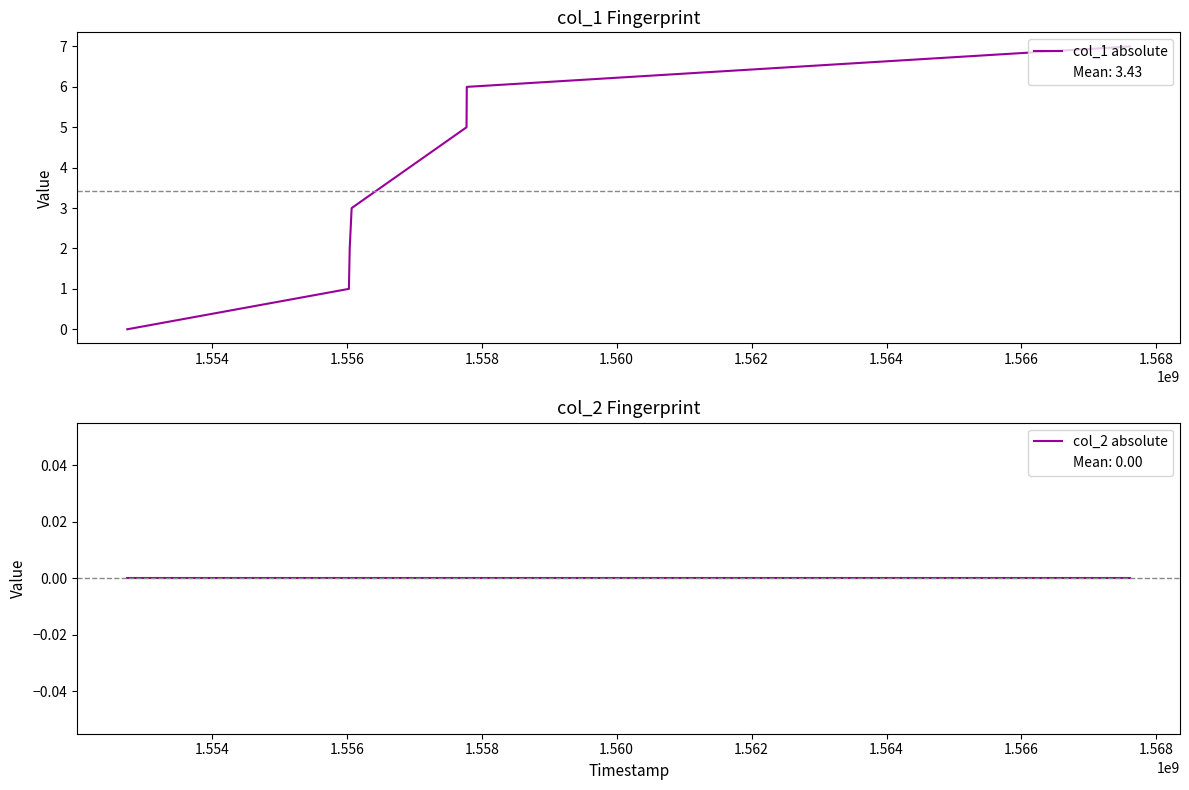

True or false: col_1 absolute and col_2 absolute intersect in this chart.

False